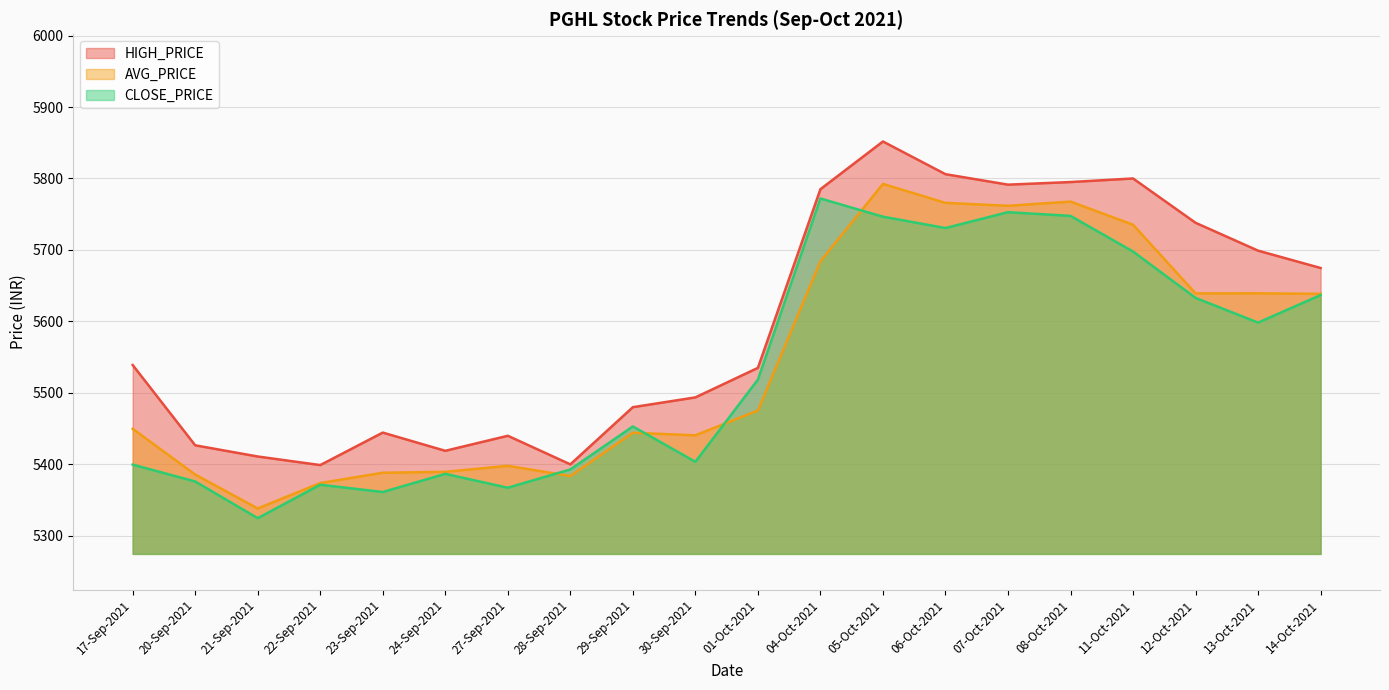

What is the average value of the CLOSE_PRICE series?

5533.6